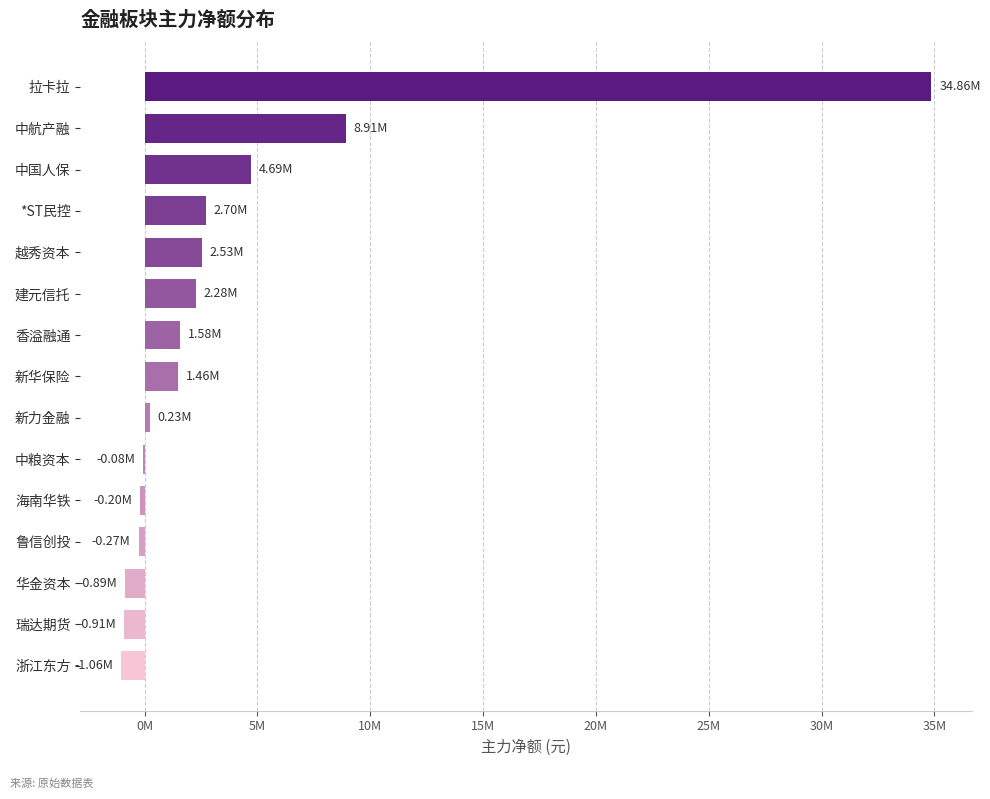

Does the chart contain any negative values?

Yes